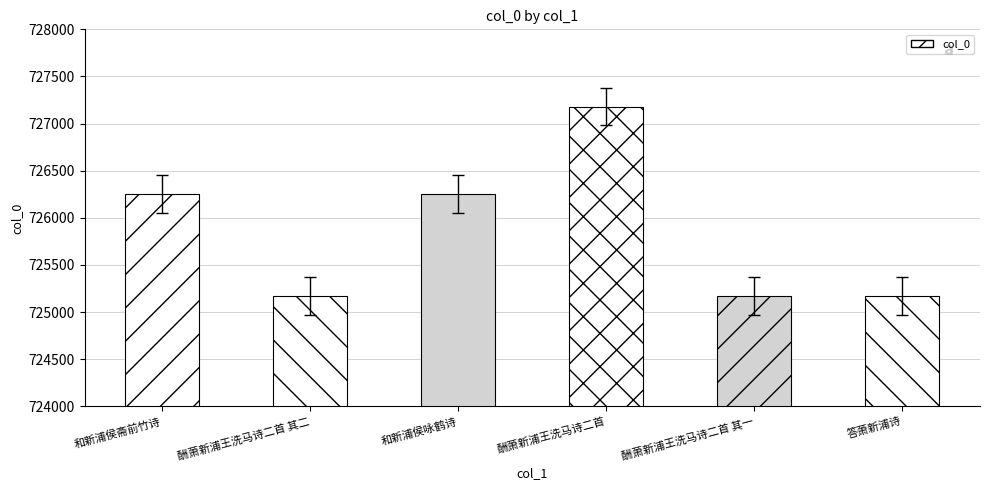

How many data points does each series have?

6